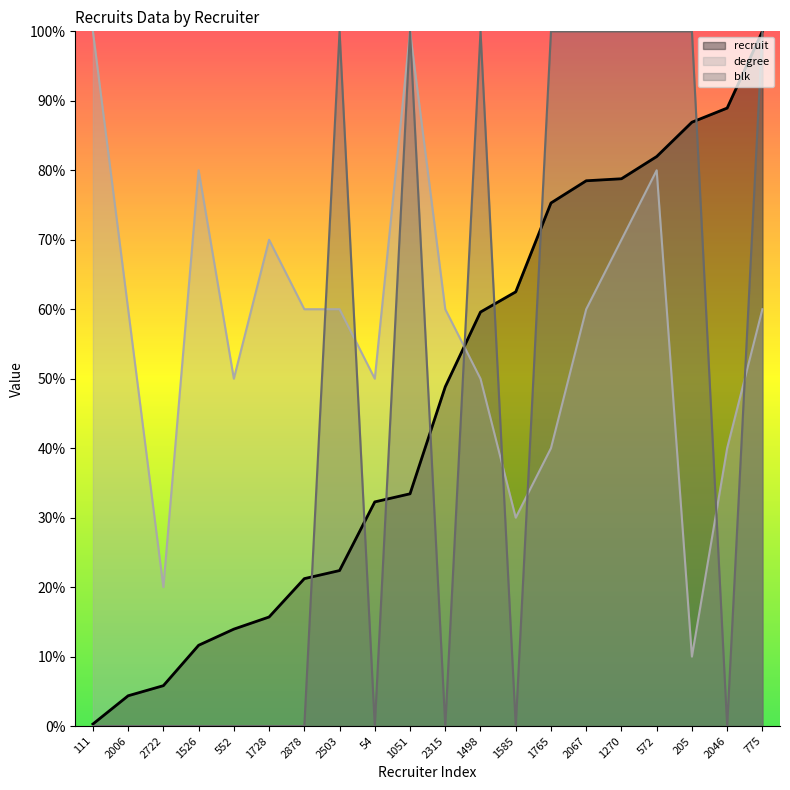

What position from the left is 1526?

4